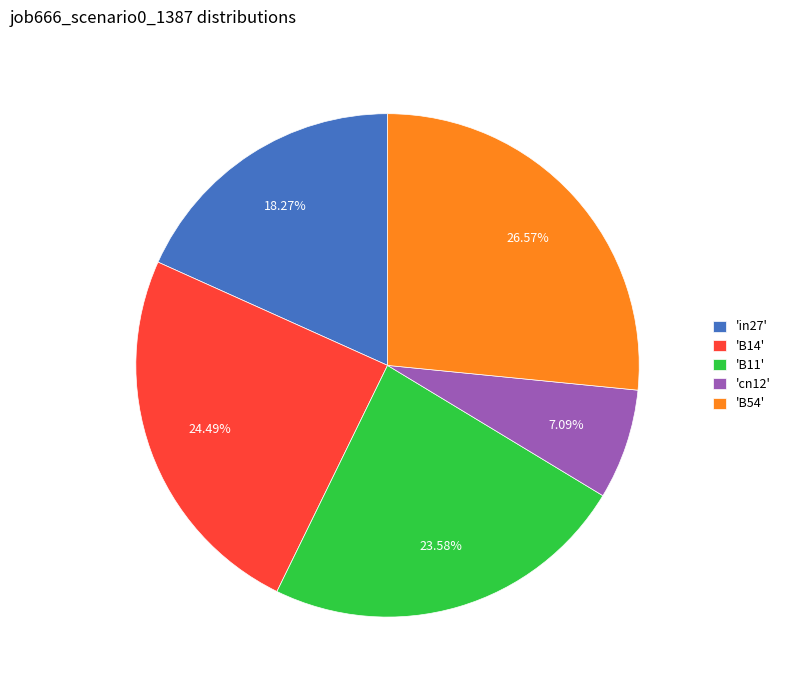

Rank the categories by value from lowest to highest.

'cn12', 'in27', 'B11', 'B14', 'B54'